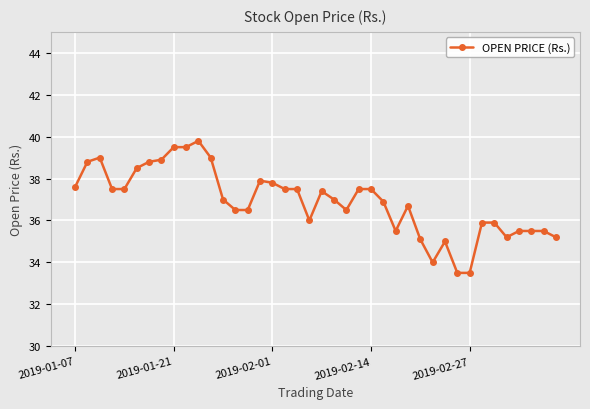

What is the average value?

36.9